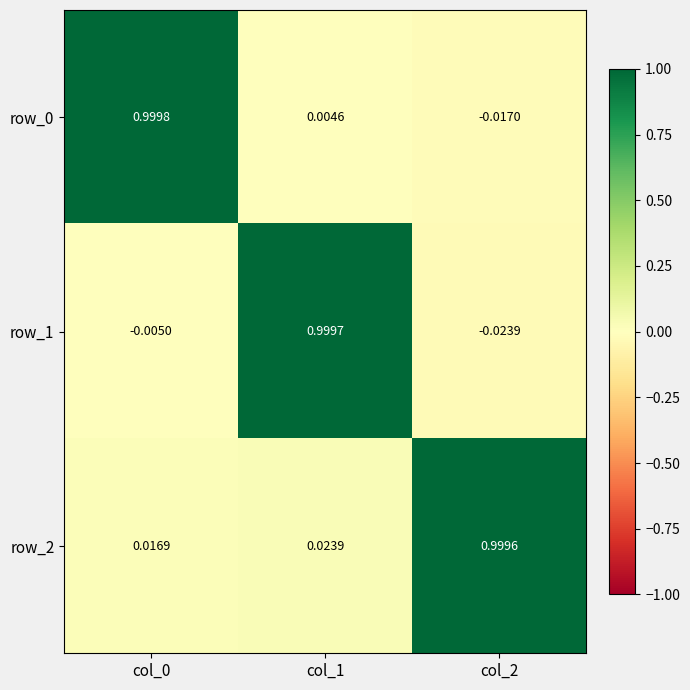

The row_2 series shows 0.2 at col_2. True or false?

False